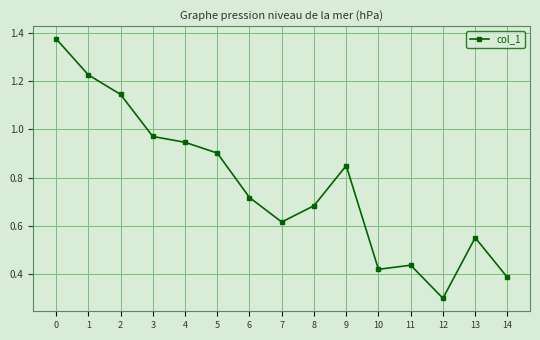

How many lines are shown in the chart?

1